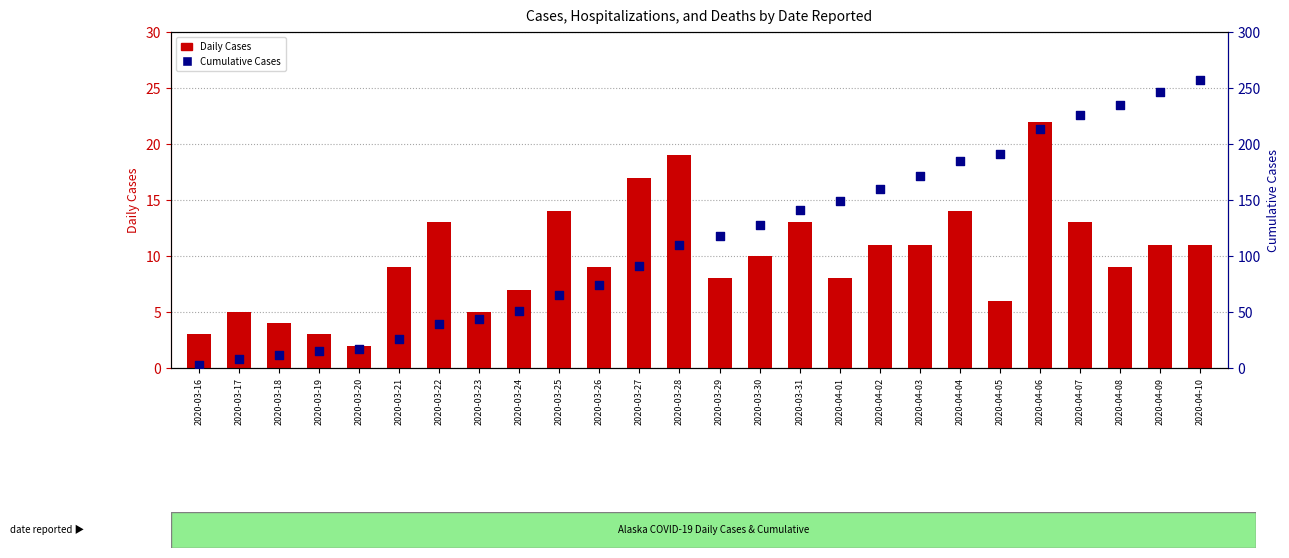

Which series contains the lowest Y value?

Daily Cases